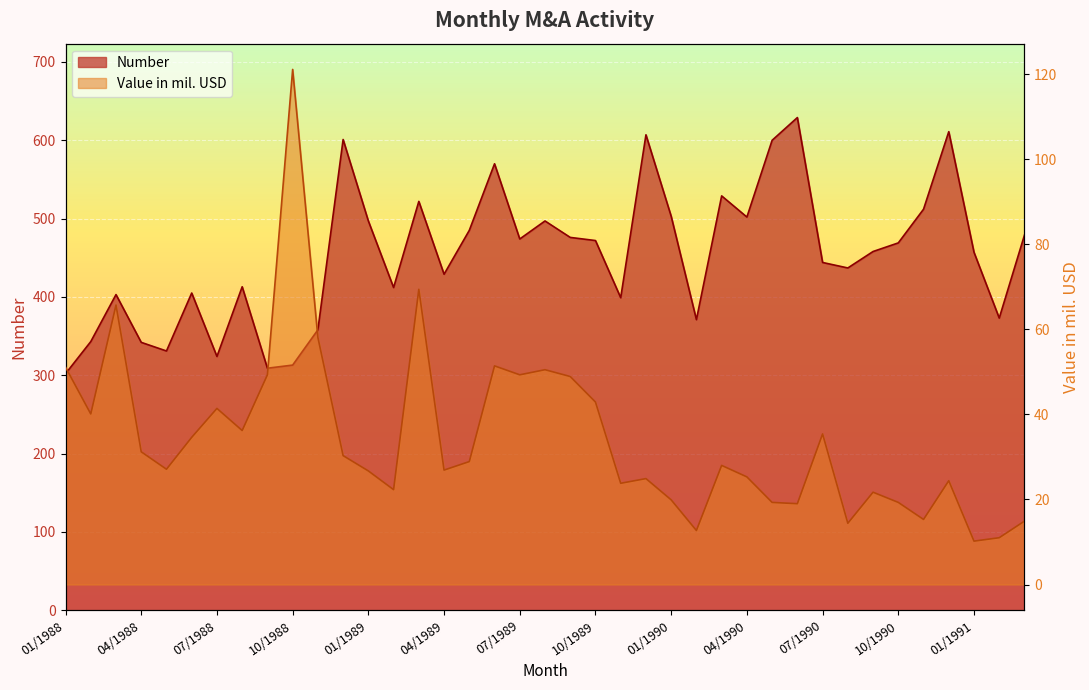

What is the difference between the maximum and minimum values in the Number series?

327.0